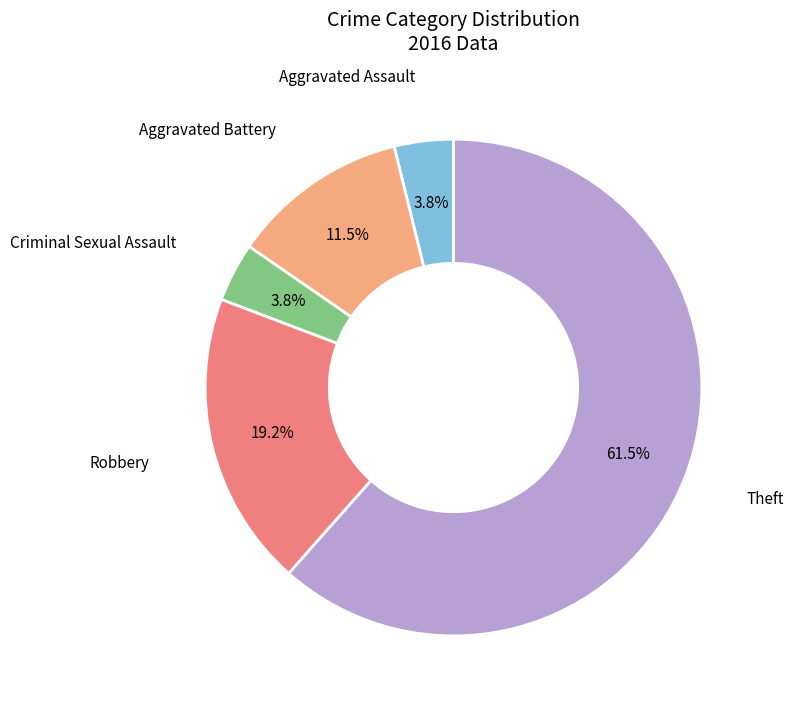

Is there a majority slice in this chart?

Yes